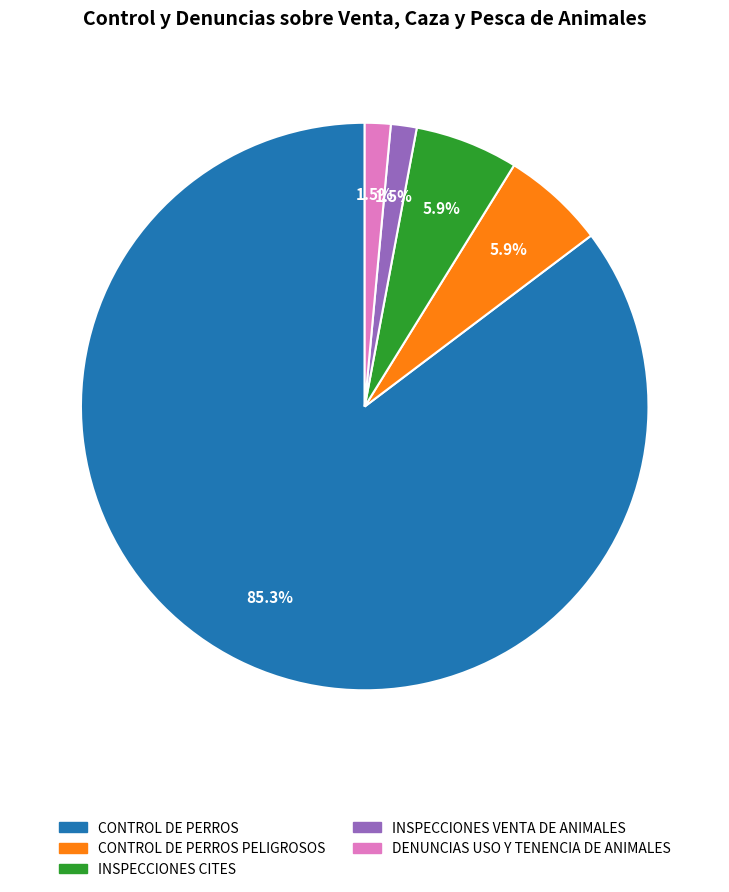

Does any single category account for the majority?

Yes